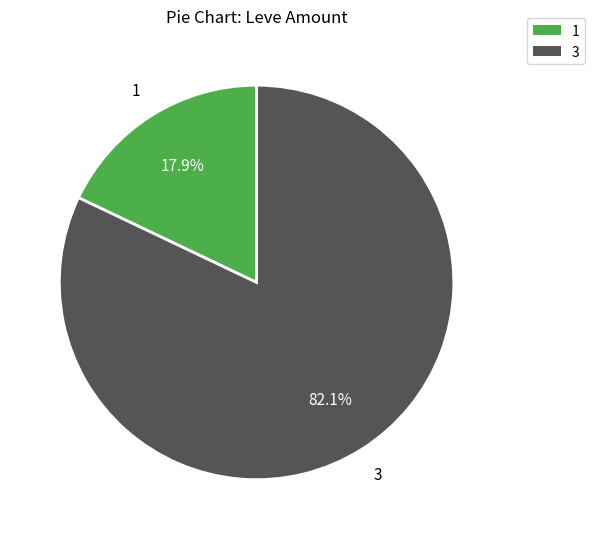

Combined, what portion of the pie is 1 and 3?

100.0%